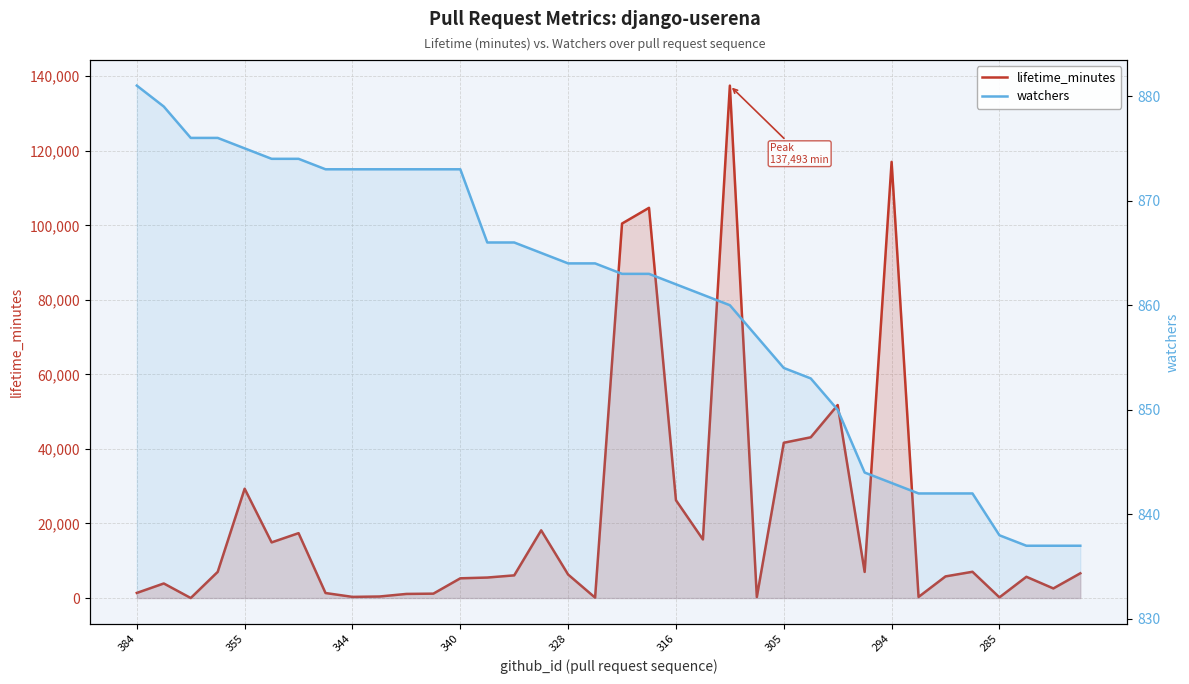

What is the highest value of the watchers series?

881